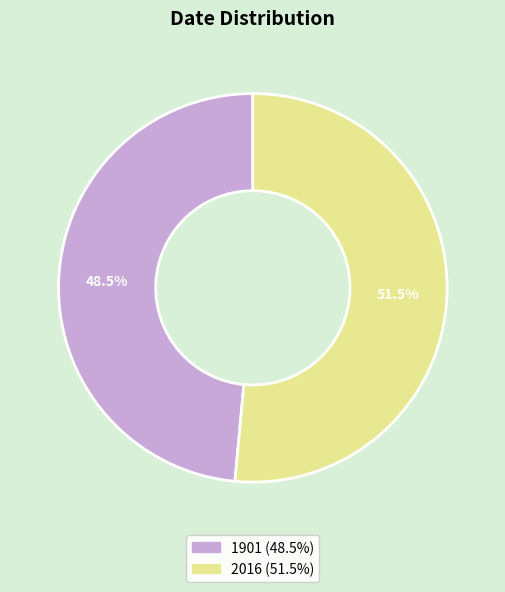

What percentage do 2016 and 1901 together represent?

100.0%